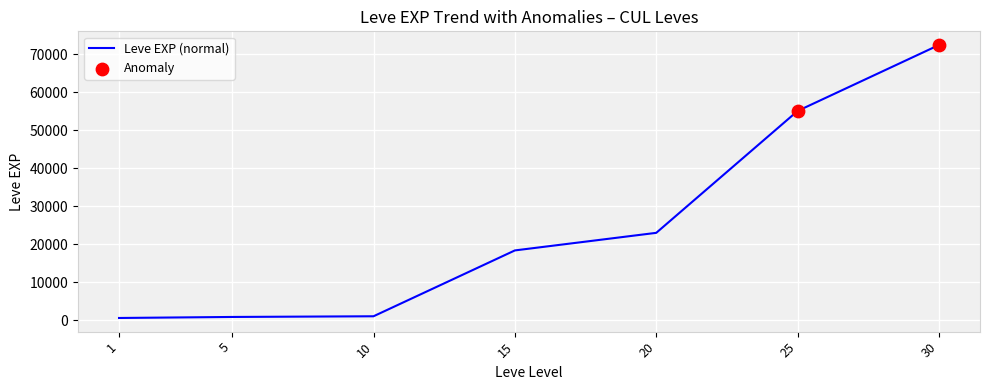

Which has a higher value, 15 or 25?

25